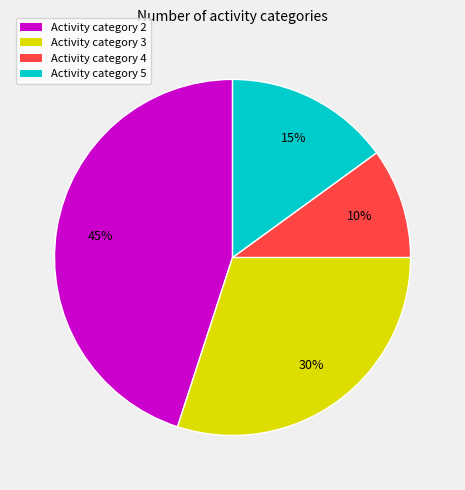

To the nearest percent, what percentage of the pie is Activity category 2?

45%